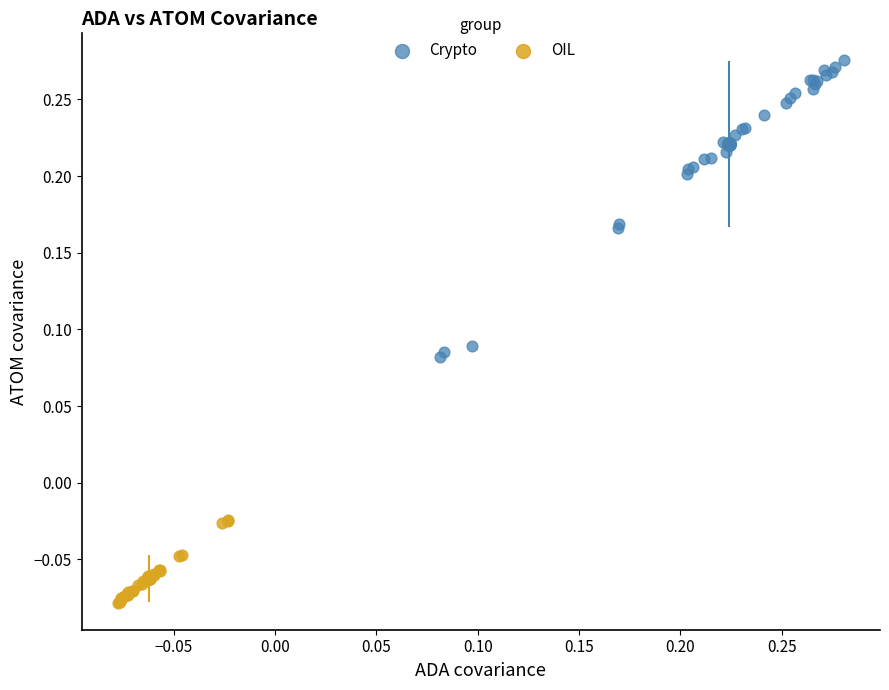

Which series contains the lowest Y value?

OIL